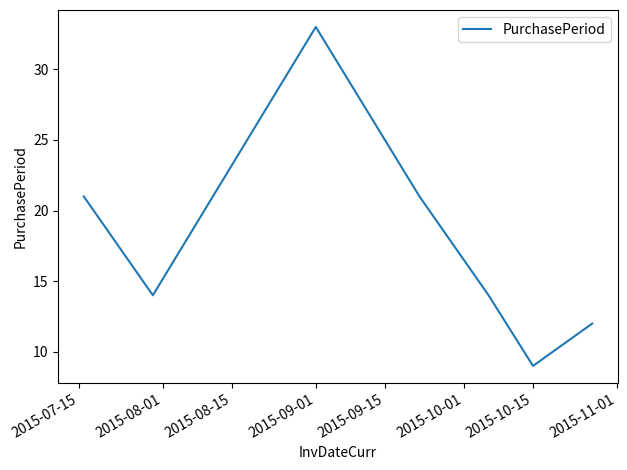

What is the smallest value displayed?

9